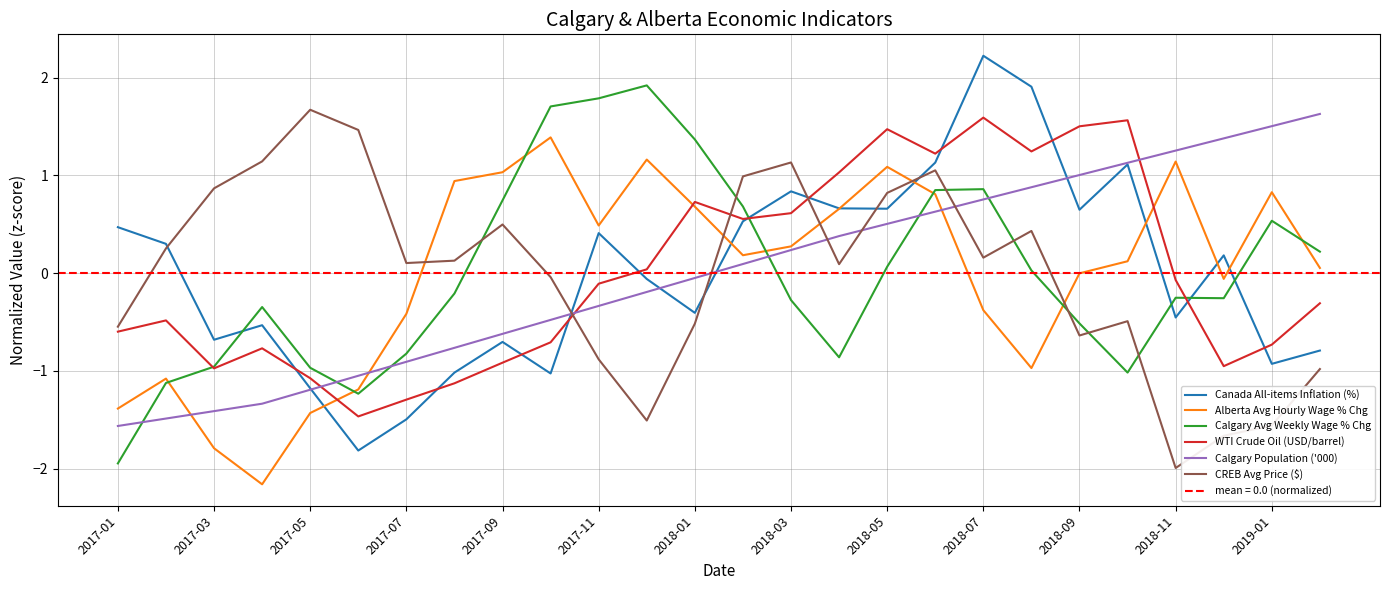

What is the sum of the Canada All-items Inflation (%) values at 2018-07 and 2019-01?

1.3